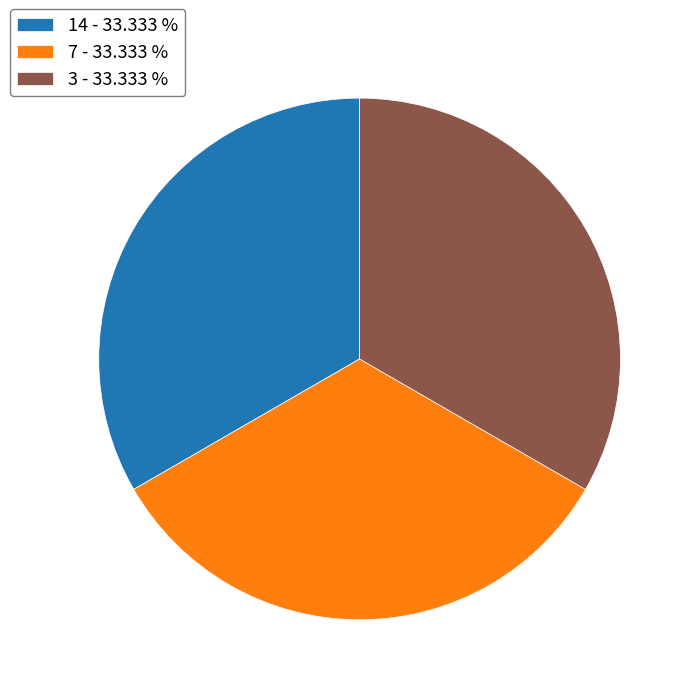

Approximately how many times larger is the value at 14 - 33.333 % compared to 3 - 33.333 %?

1.0